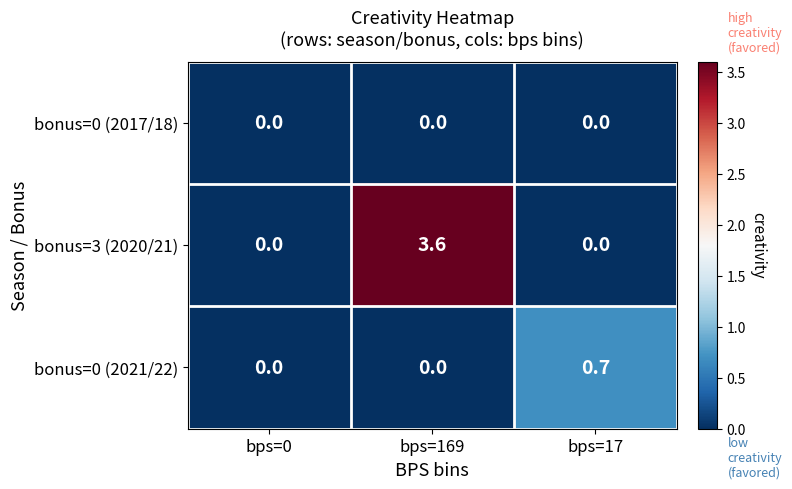

Reading left to right, extract all data points from this chart.

bonus=0 (2017/18): 0.0	0.0	0.0
bonus=3 (2020/21): 0.0	3.6	0.0
bonus=0 (2021/22): 0.0	0.0	0.7